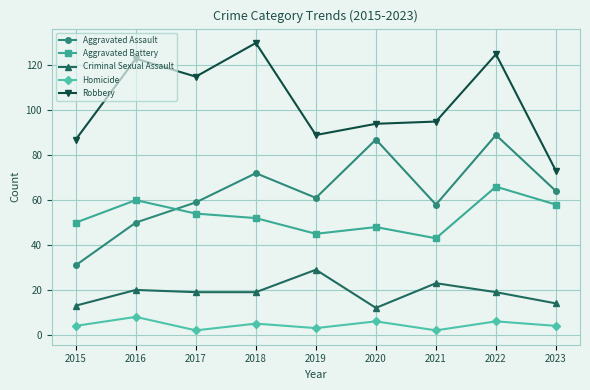

True or false: Aggravated Assault and Aggravated Battery cross at least once.

True